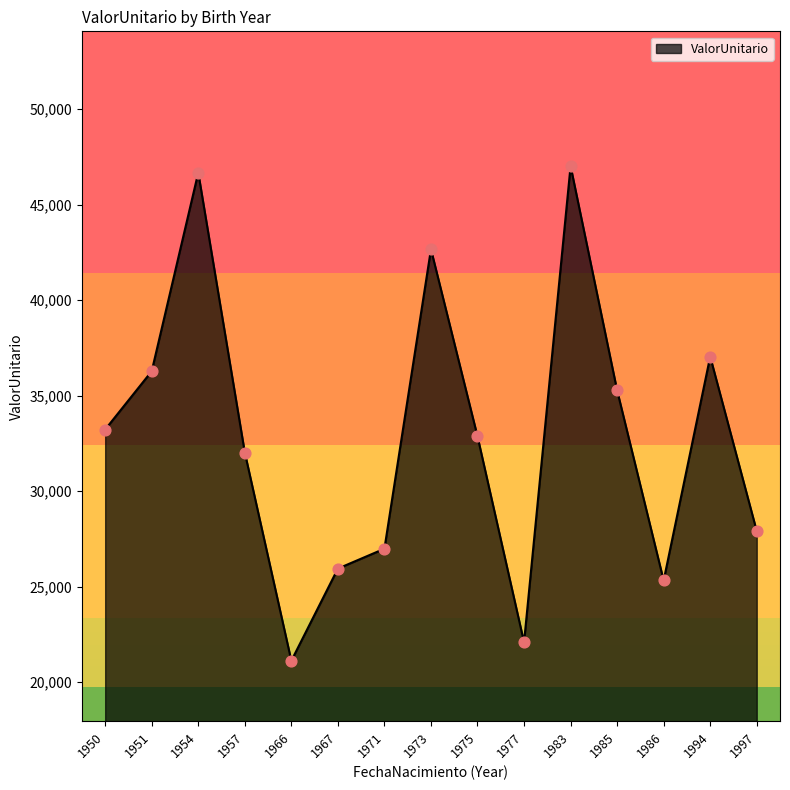

Which has a higher value, 1983 or 1997?

1983